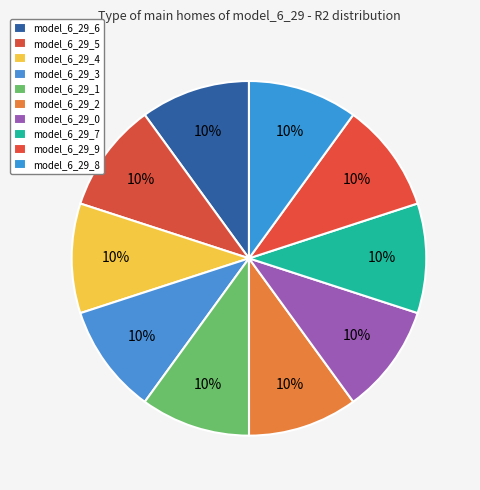

How many slices are in this pie chart?

10